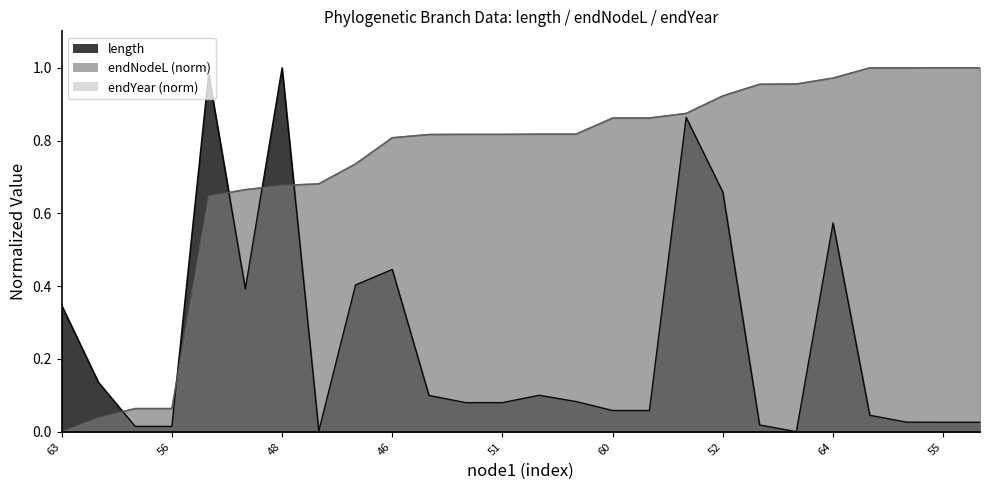

Is the value of endNodeL at 64 greater than the value of endYear at 52?

Yes